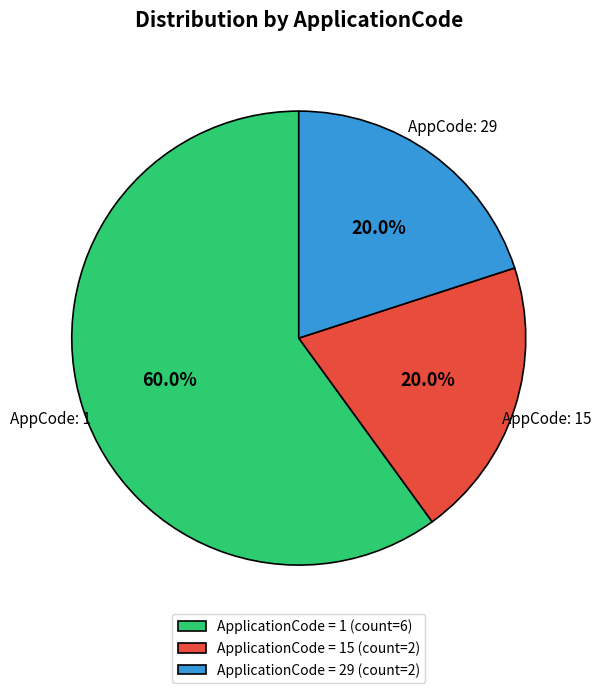

Approximately how many times larger is the value at ApplicationCode = 15 (count=2) compared to ApplicationCode = 1 (count=6)?

0.3